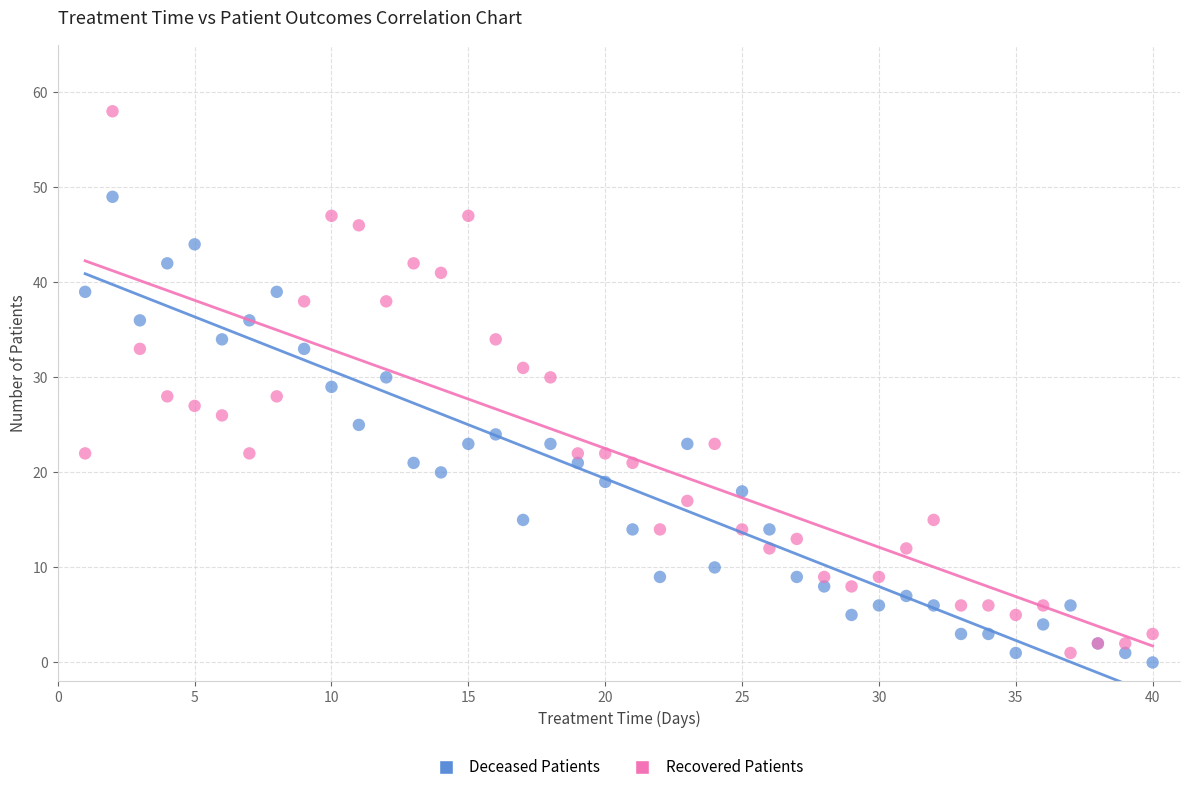

Which series reaches the maximum Y coordinate?

Recovered Patients